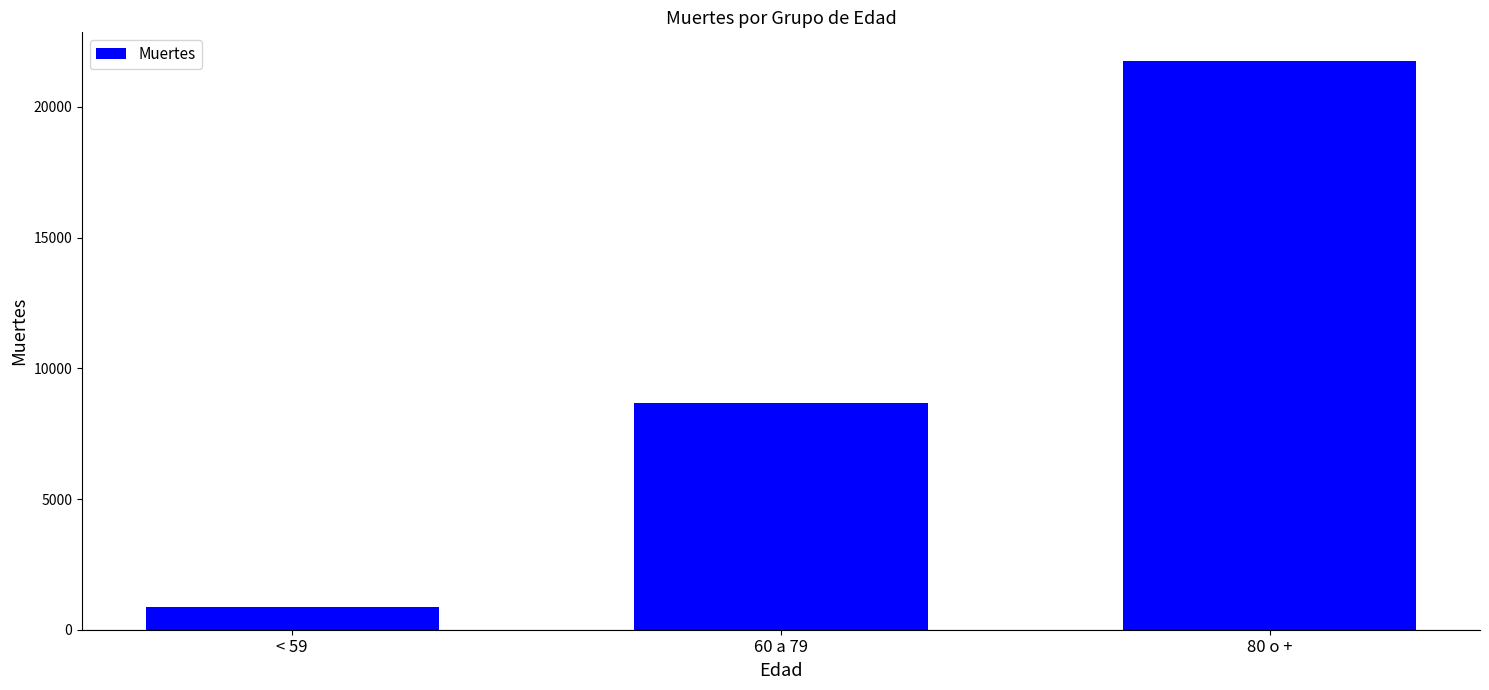

The chart shows a value of 884 at < 59. True or false?

True